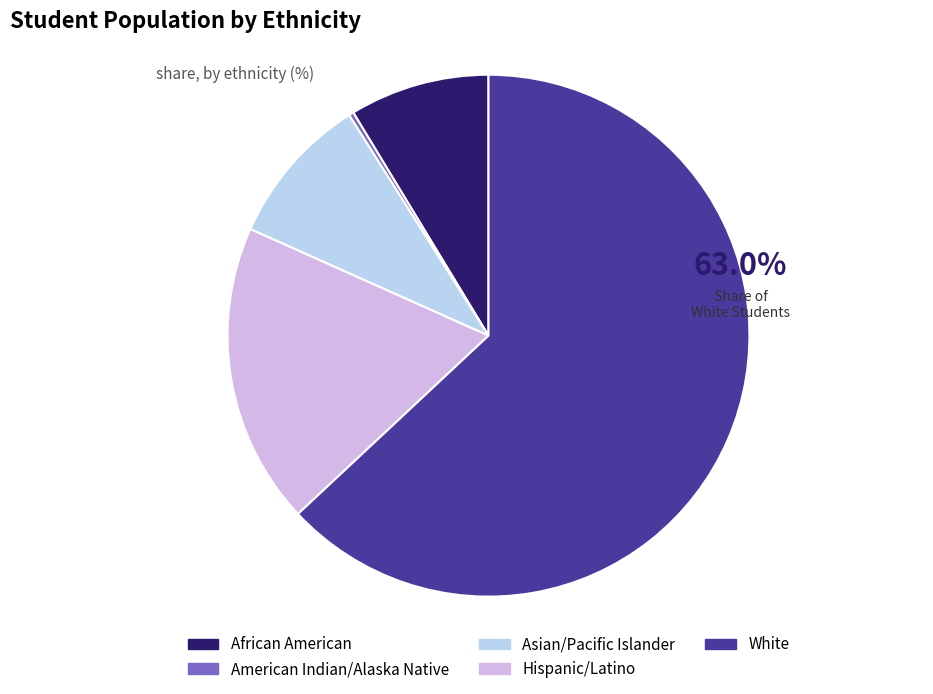

Which slice is the largest?

White